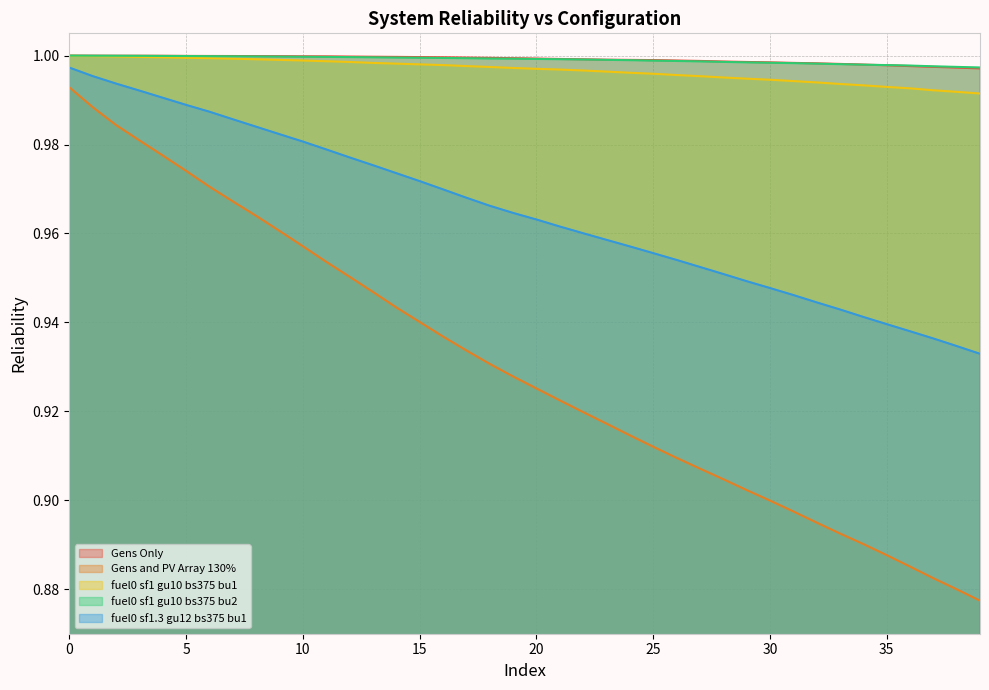

What is the minimum value shown in the chart?

0.9